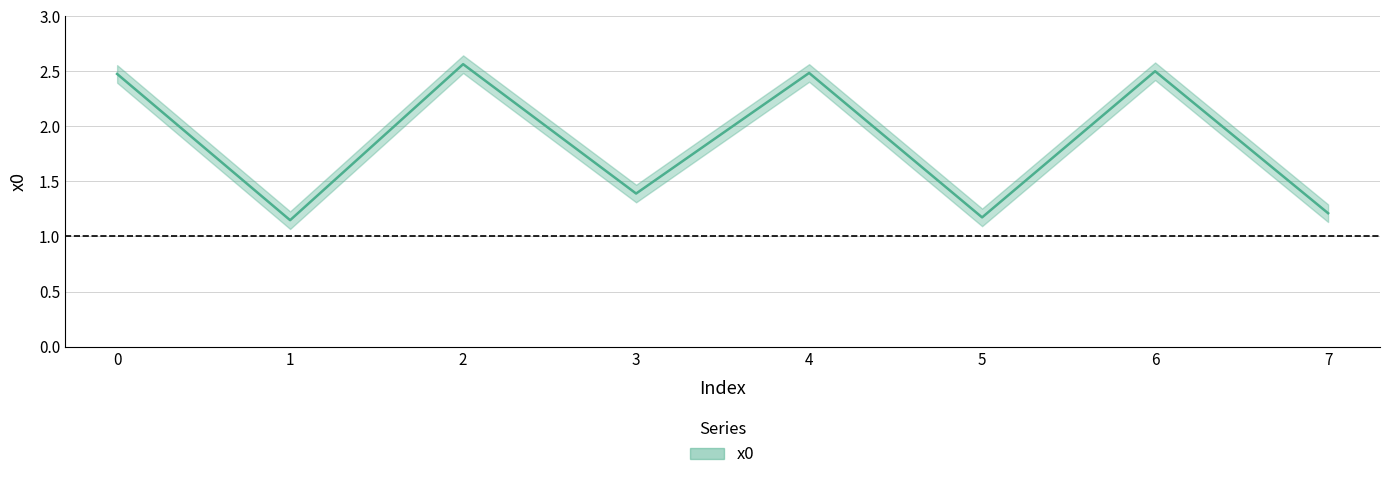

How many data points are less than 2?

4